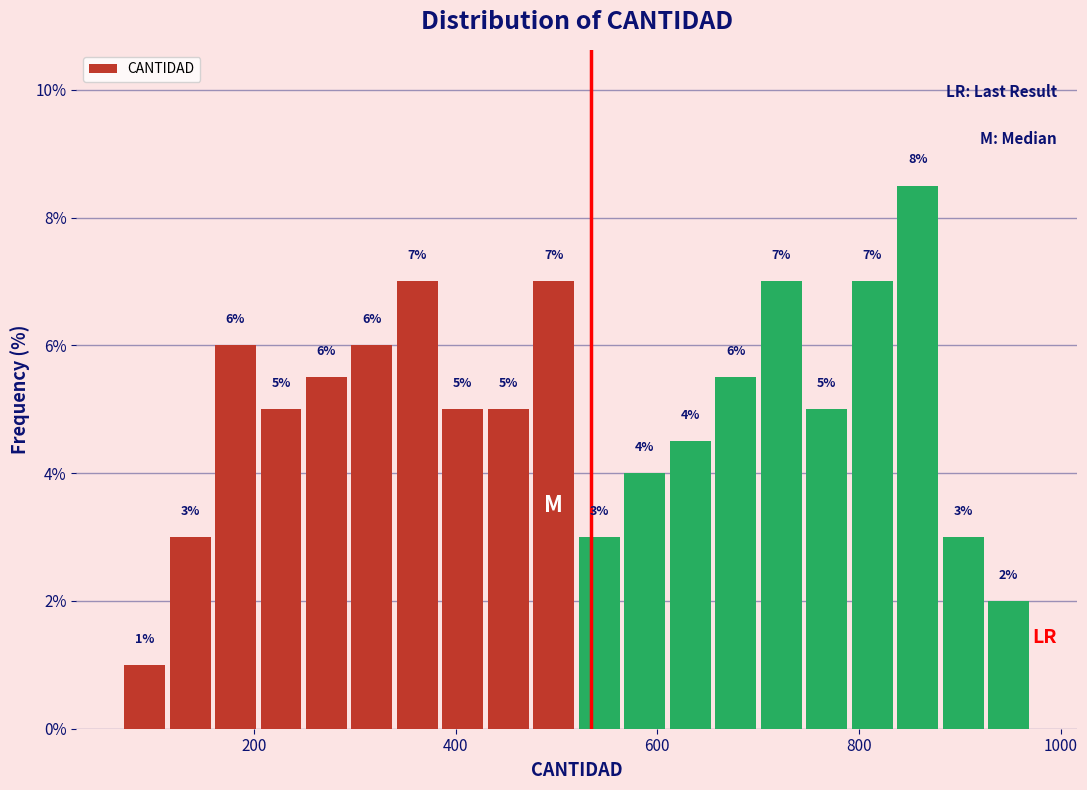

Around what value on the x-axis is the tallest bar? Give the approximate position of its centre, as read against the axis.

860